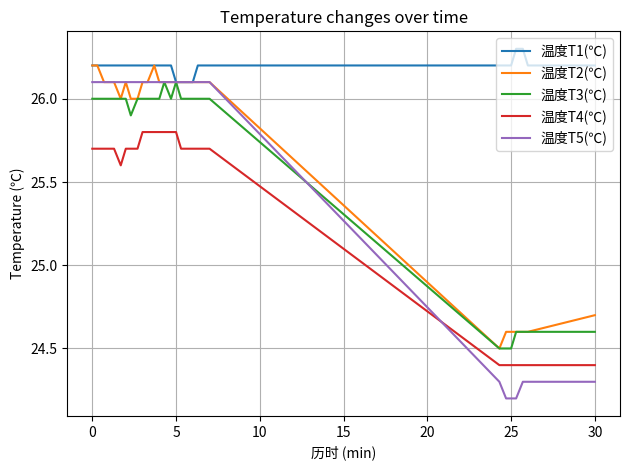

What is the average value of the 温度T1(℃) series?

26.2